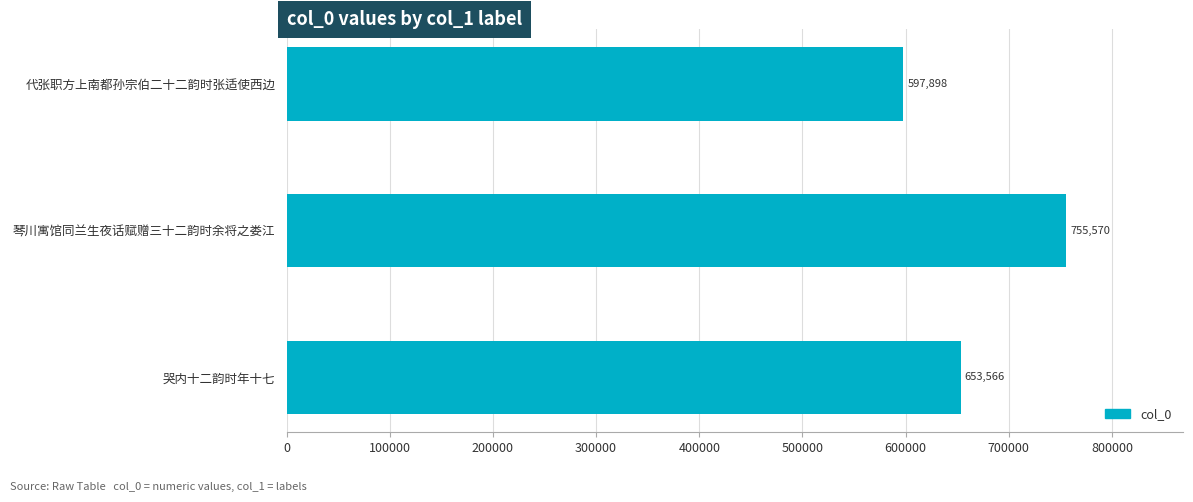

Is it true that the value at 琴川寓馆同兰生夜话赋赠三十二韵时余将之娄江 is 755570?

True